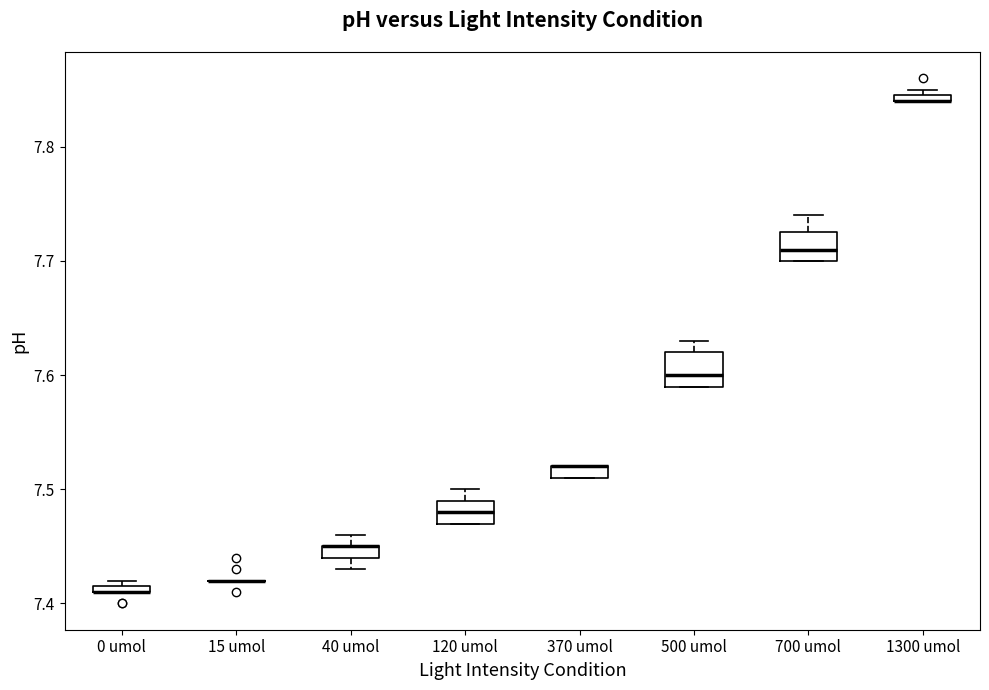

Where does the median line of the box for 700 umol sit on the y-axis? The values are not printed on the chart, so give them approximately, as read against the axis.

7.71